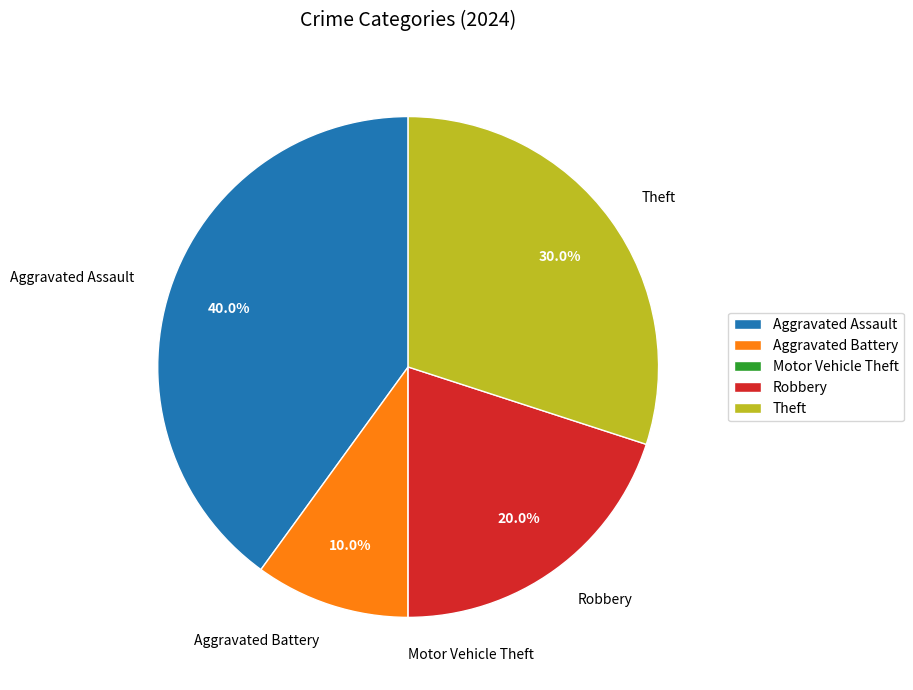

The Robbery slice represents 20% of the pie. True or false?

True